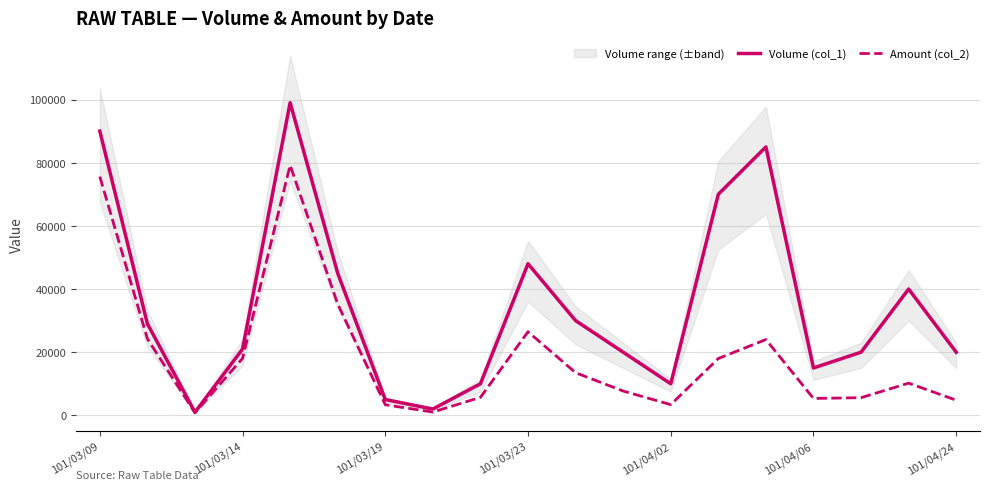

Reading right to left, list all the values displayed in this chart.

Volume (col_1): 20000	40000	20000	15000	85000	70000	10000	20000	30000	48000	10000	2000	5000	45000	99000	21000	1000	29000	90000
Amount (col_2): 4800	10200	5600	5350	24000	18000	3400	7700	13500	26480	5700	1040	3350	35250	79200	18040	800	24250	75600